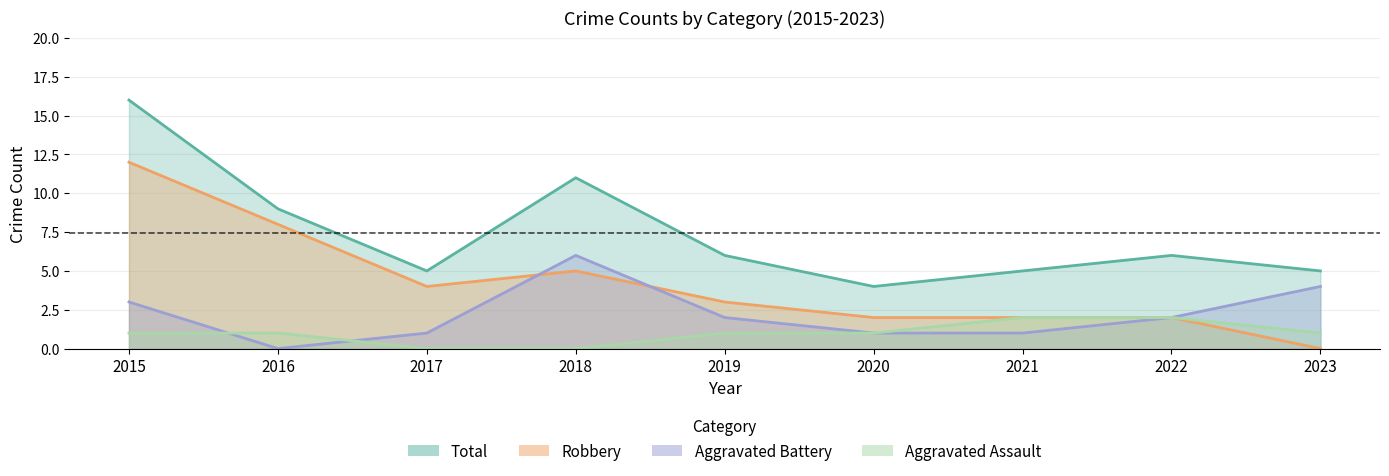

Where is the first local maximum for Aggravated Battery?

2018